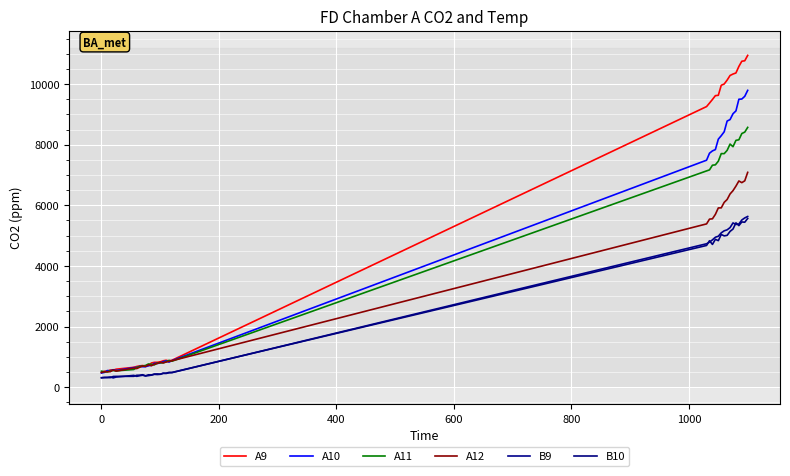

Is this an area chart (filled region under the line)?

No